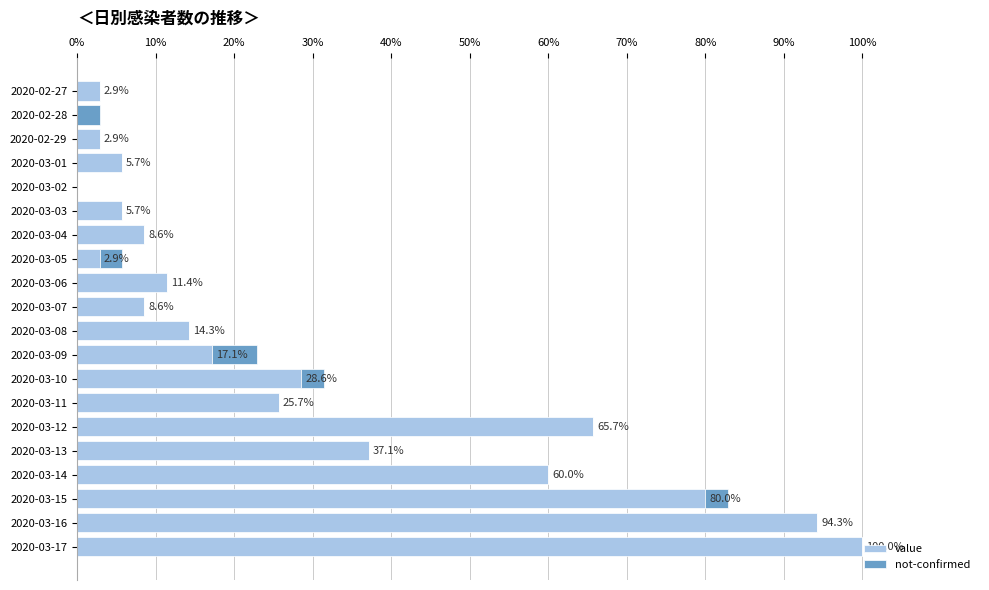

At which label is value closest to 50?

2020-03-14